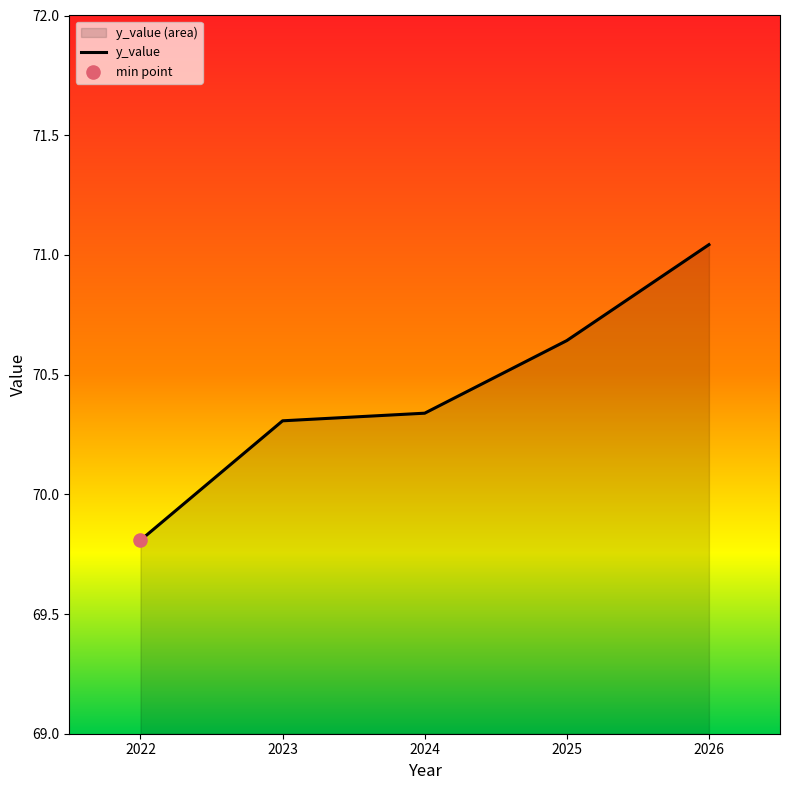

Between 2025 and 2026, which is larger?

2026